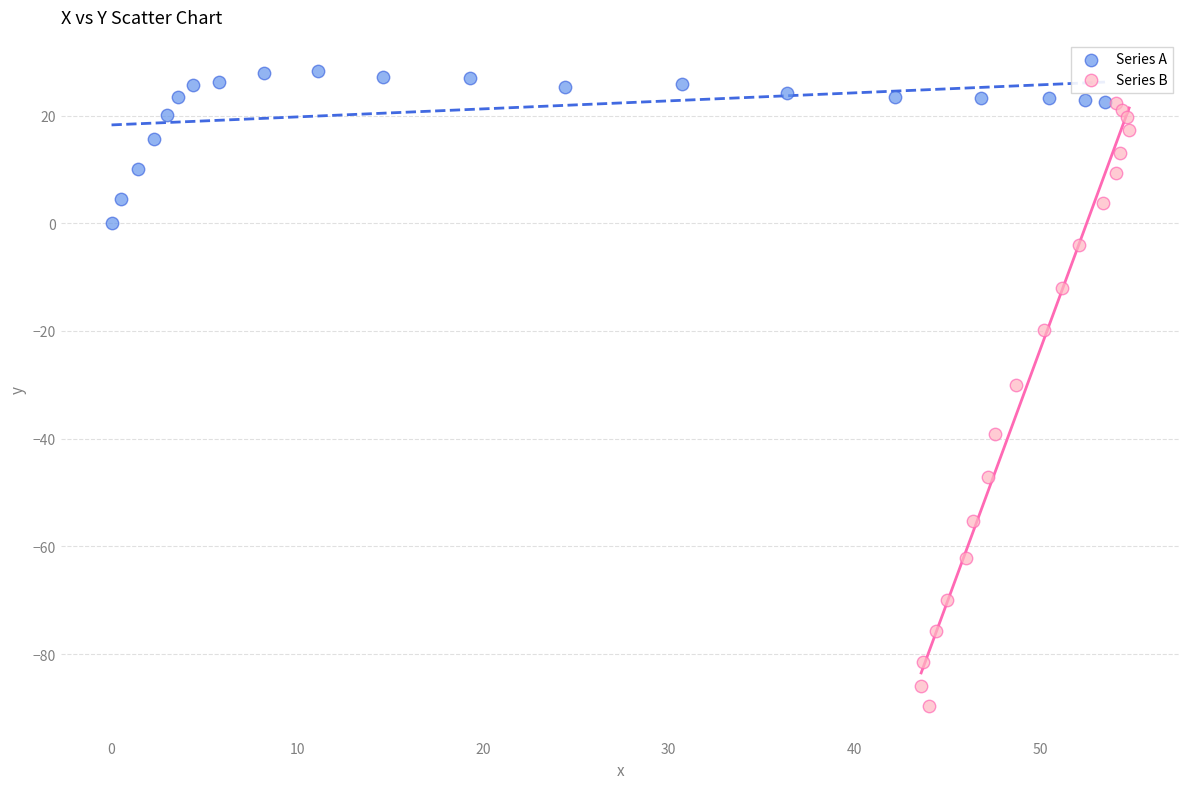

Which series has the largest Y range (max minus min)?

Series B